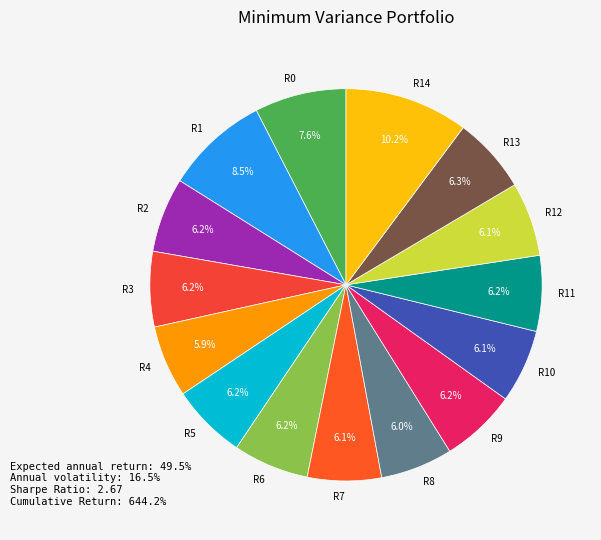

Does R5 represent more than half of the total?

No